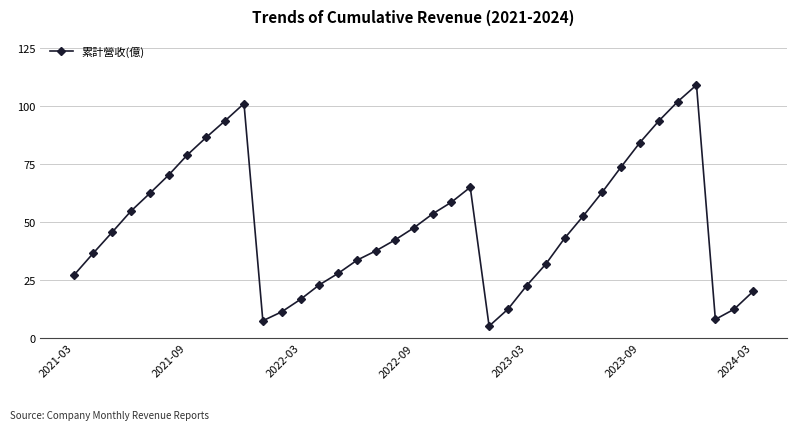

What is the value of the 27th point from the left?

42.9